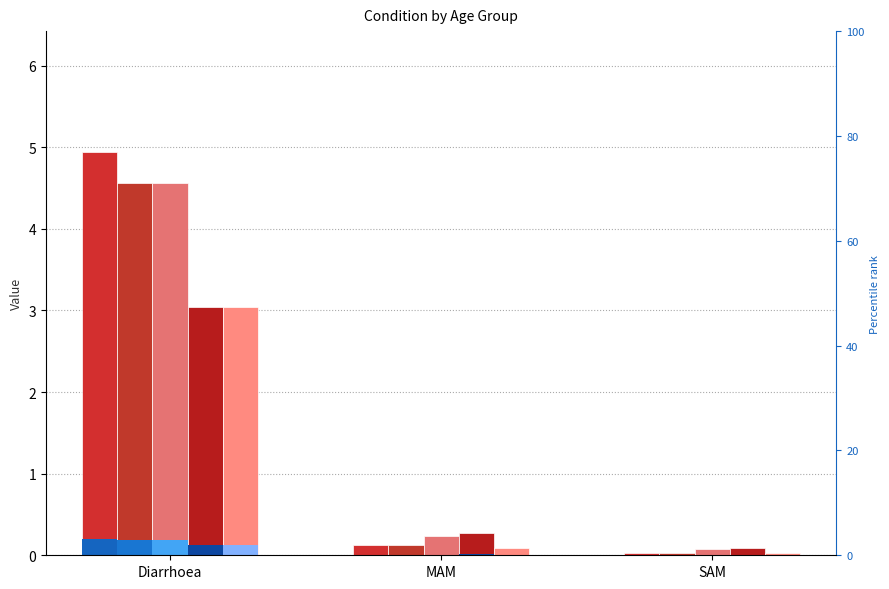

What is the label of the 1st bar from the left?

Diarrhoea